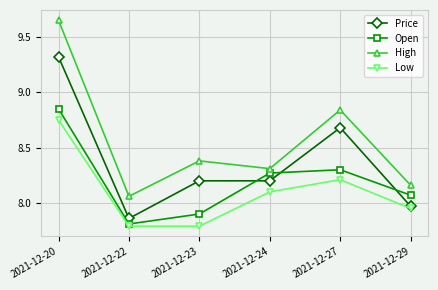

How many data points does each series have?

6